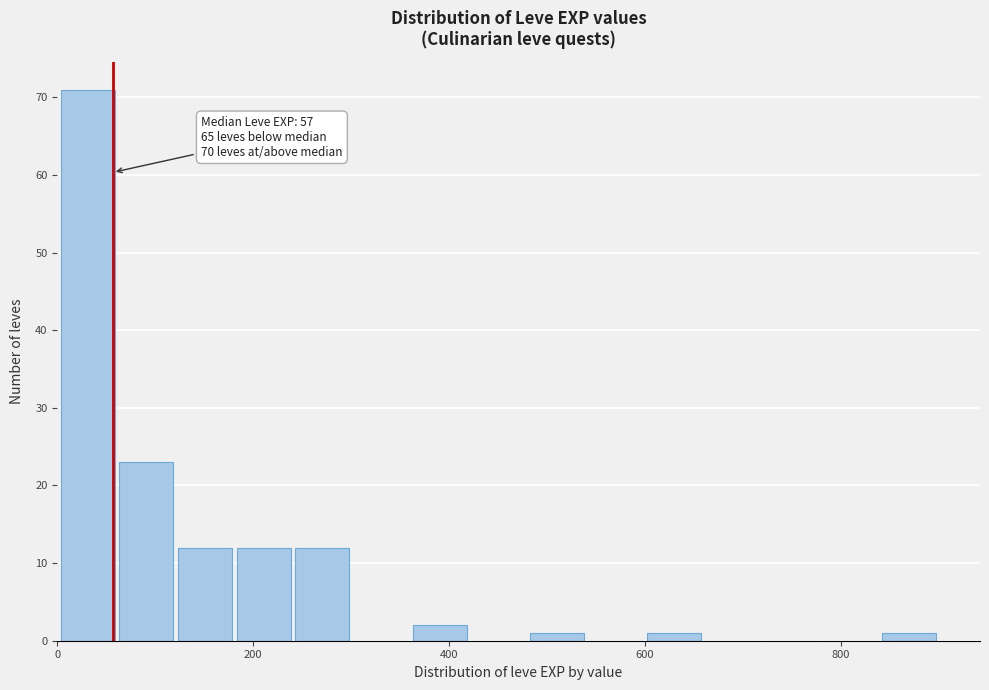

Around what value on the x-axis is the tallest bar? Give the approximate position of its centre, as read against the axis.

40